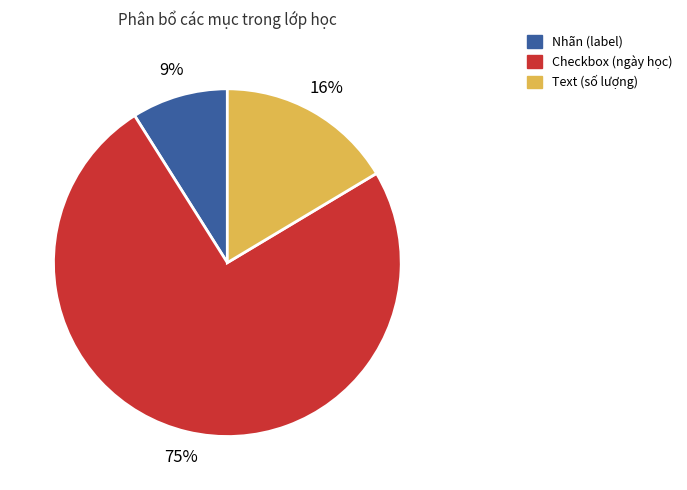

Which slice is the smallest?

Nhãn (label)